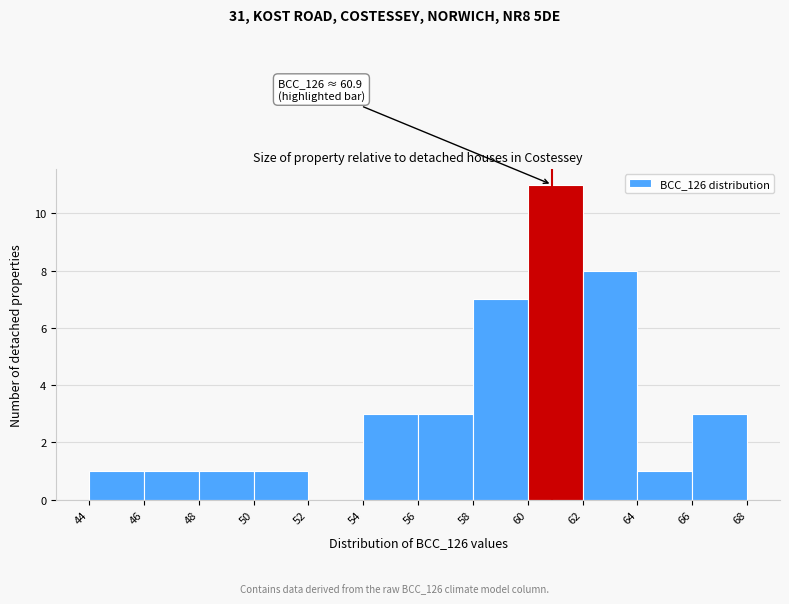

Over which range of the x-axis is the bar tallest?

60 to 62